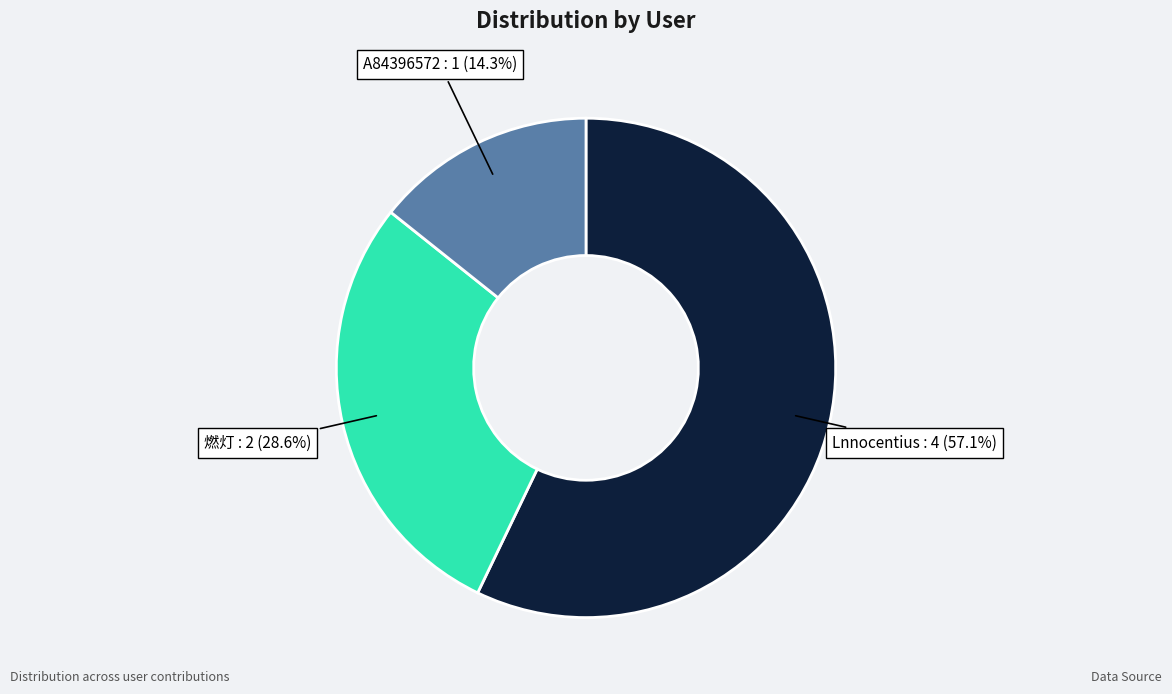

Do Lnnocentius and A84396572 together represent more than half of the pie?

Yes